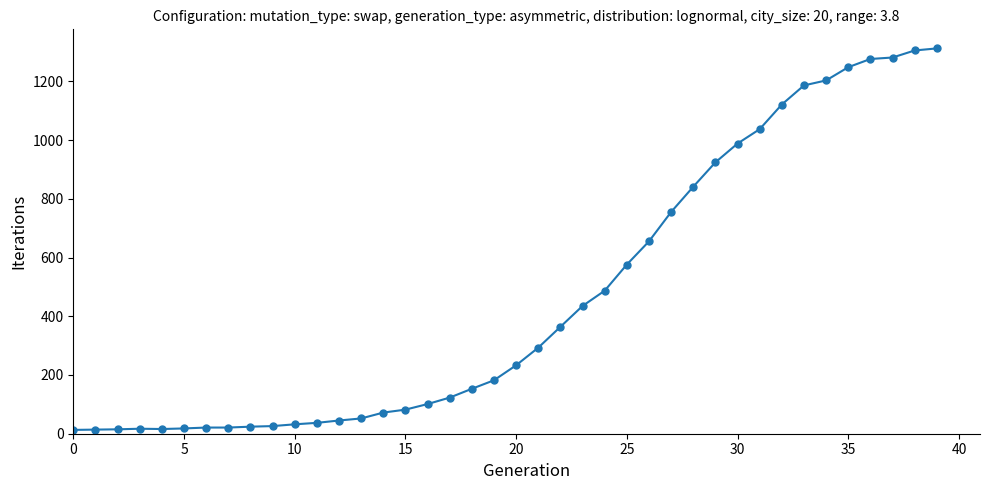

What is the greatest value displayed?

1312